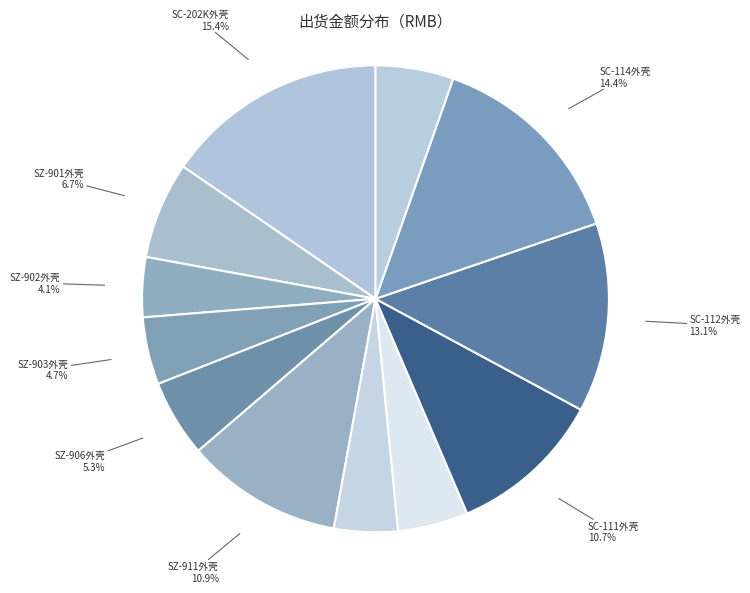

What percentage is the SC-114外壳 slice, to the nearest percent?

14%